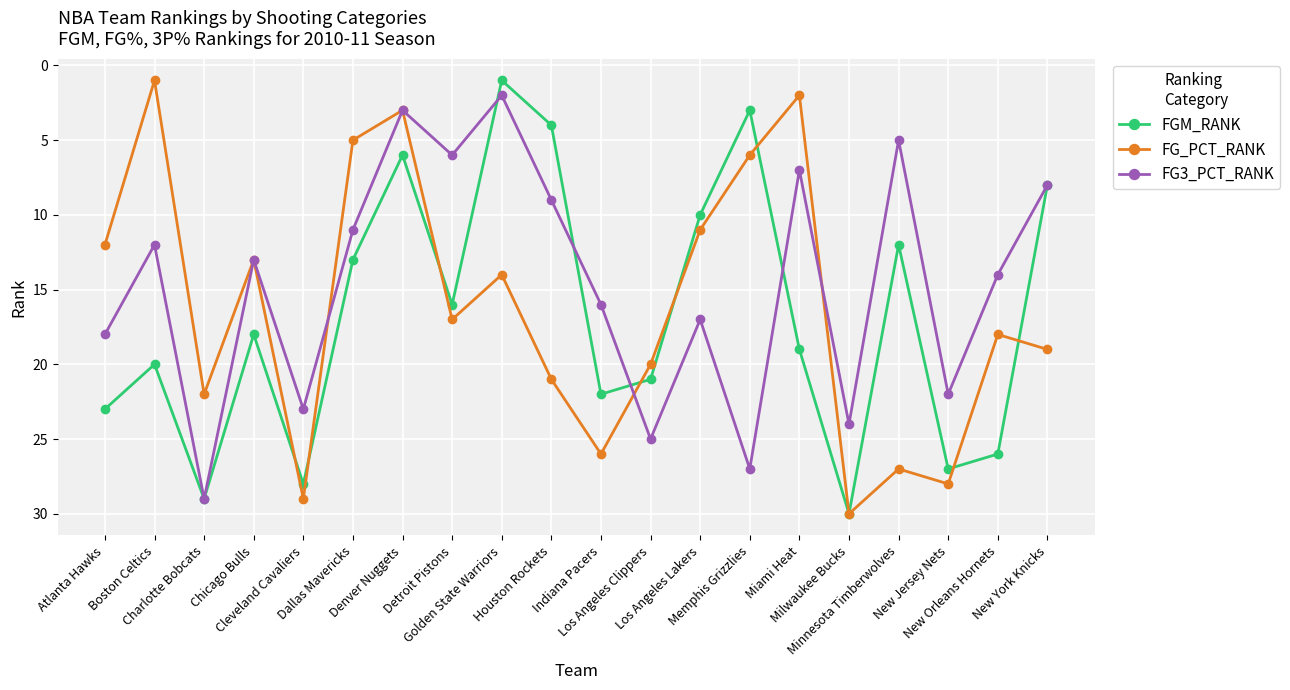

At which category does FG3_PCT_RANK reach its first local valley?

Boston Celtics